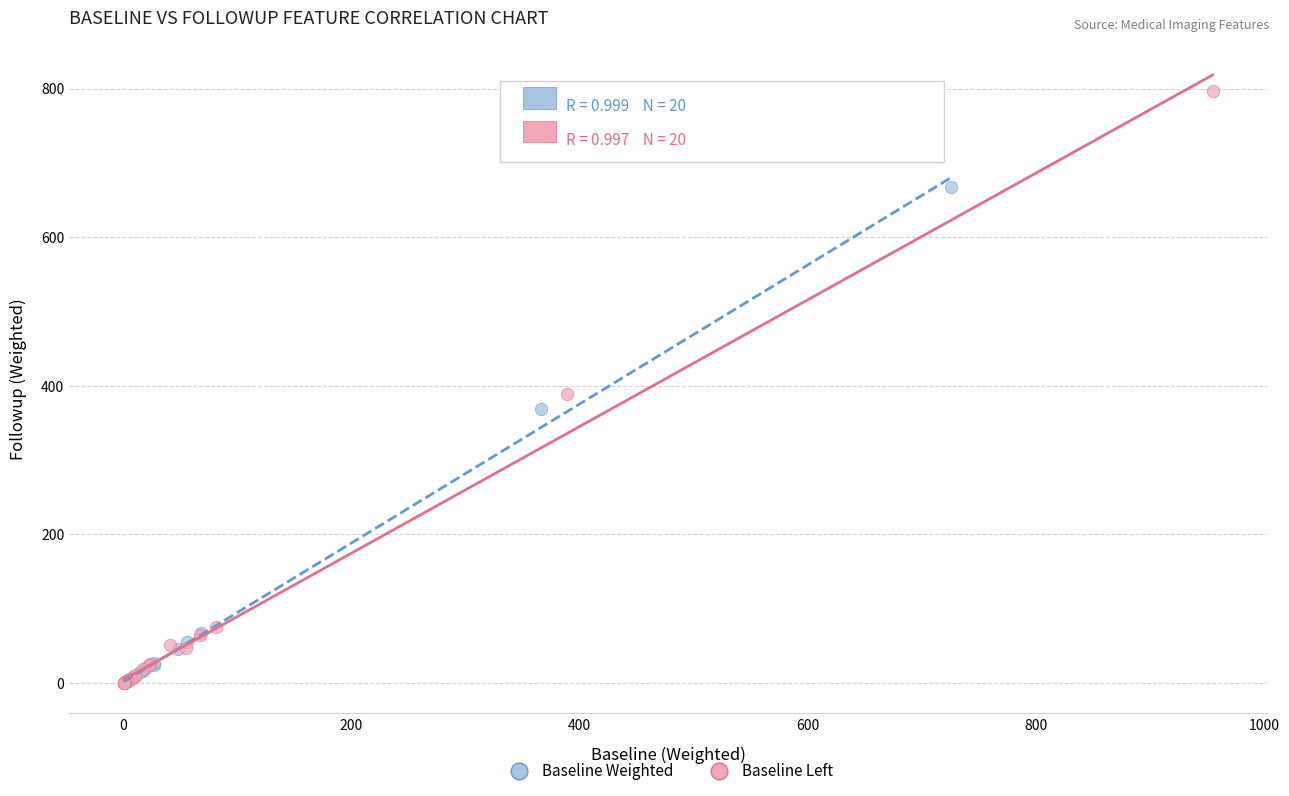

Which series reaches the maximum Y coordinate?

Baseline Left